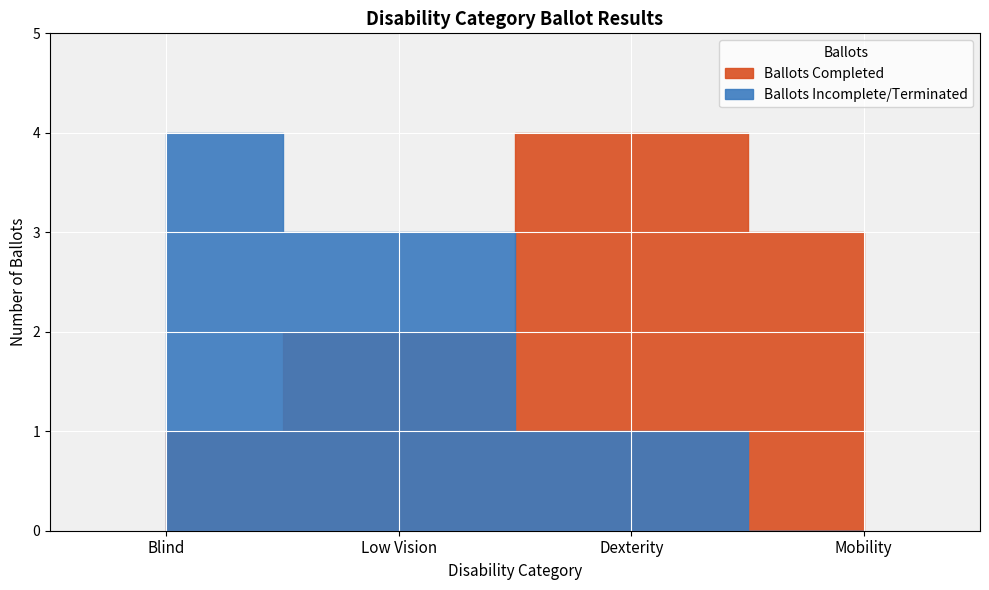

Rank the series by their maximum value, from highest to lowest.

Ballots Completed, Ballots Incomplete/Terminated